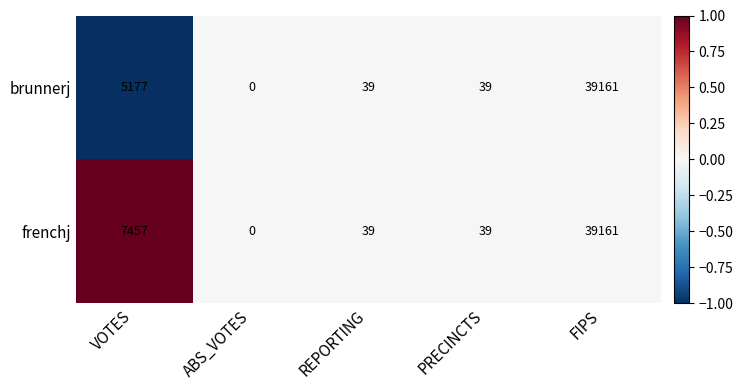

What is the approximate value of brunnerj at VOTES, to the nearest 50?

5200